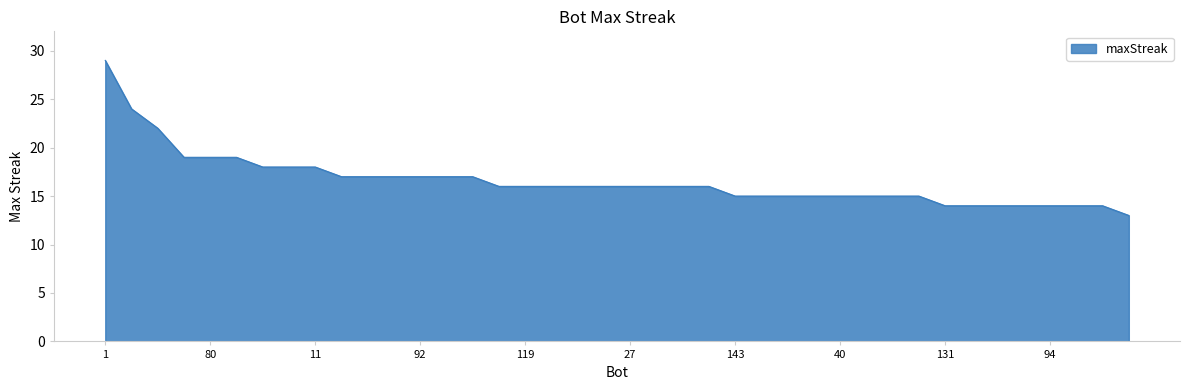

What is the average value?

17